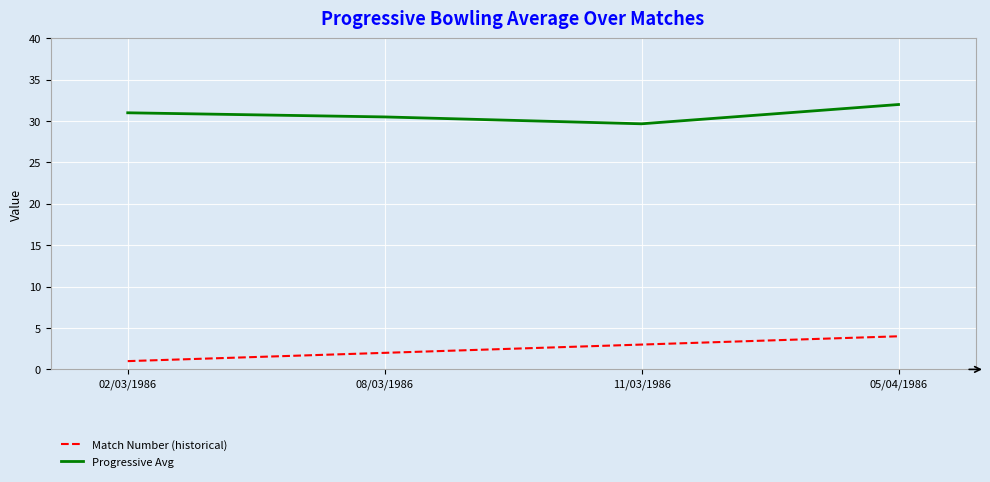

At which category is the sum across all series the highest?

05/04/1986